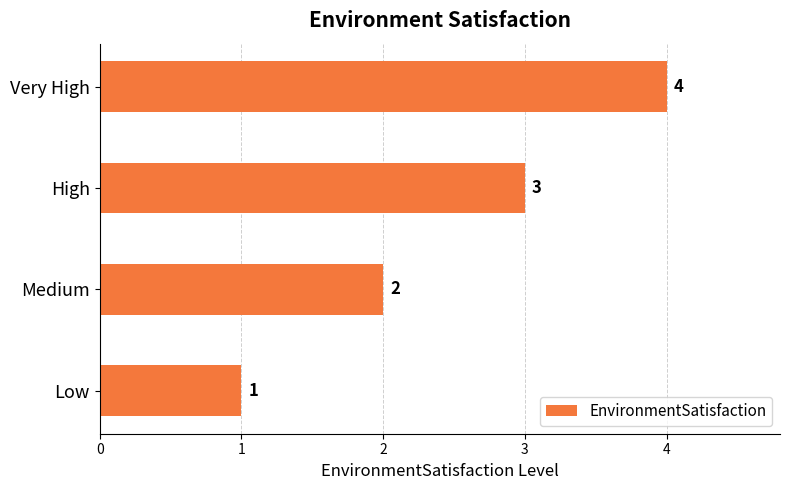

What is the sum of all values?

10